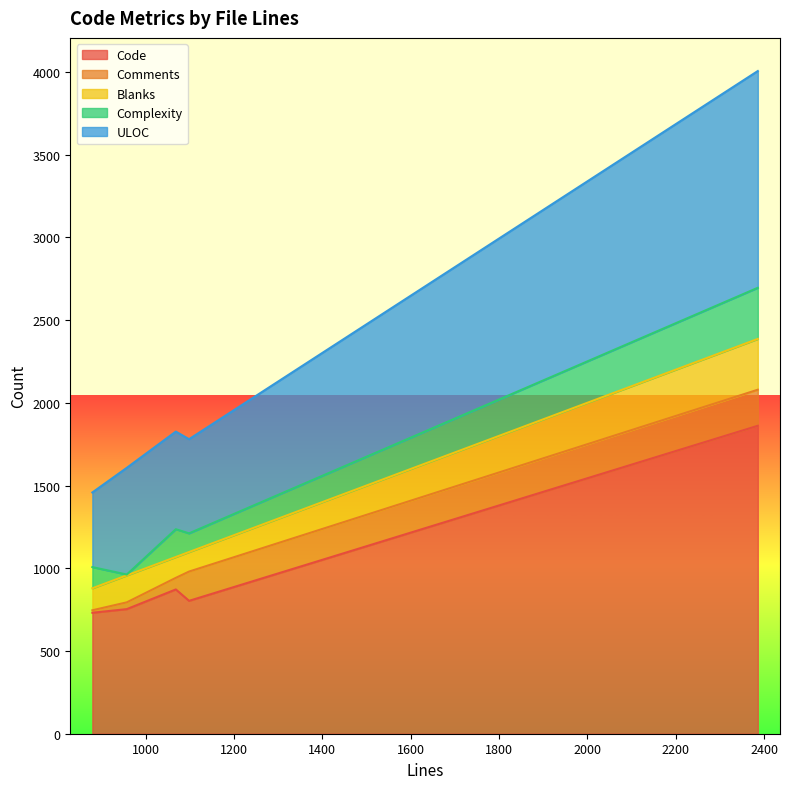

How many values in the Code series exceed 803?

2